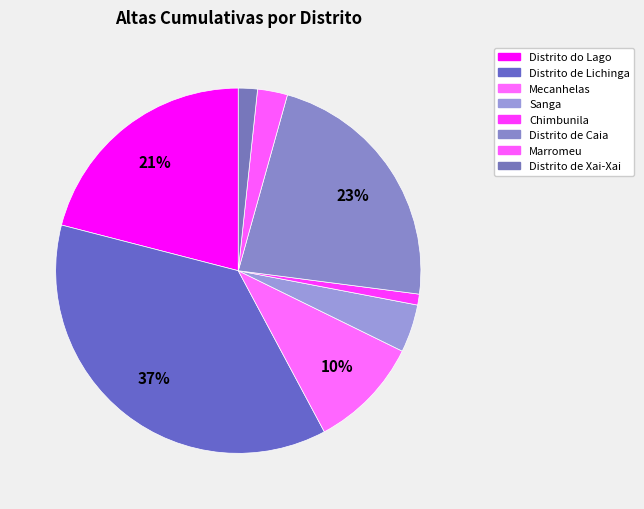

Do Chimbunila and Marromeu together represent more than half of the pie?

No